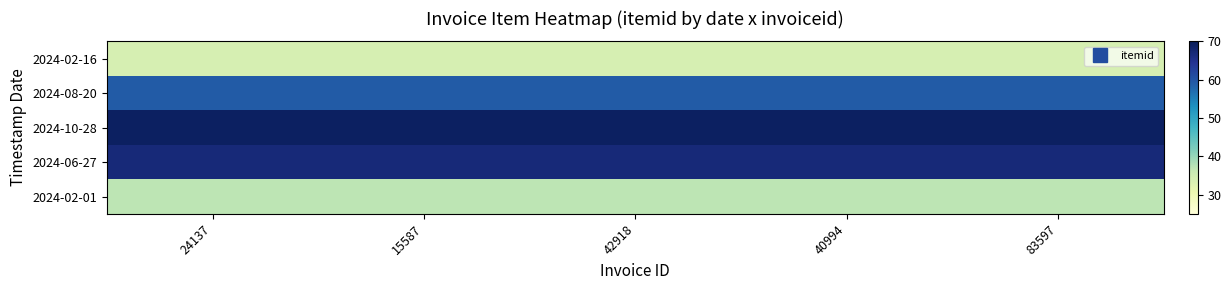

Which category has the highest value across all series?

24137